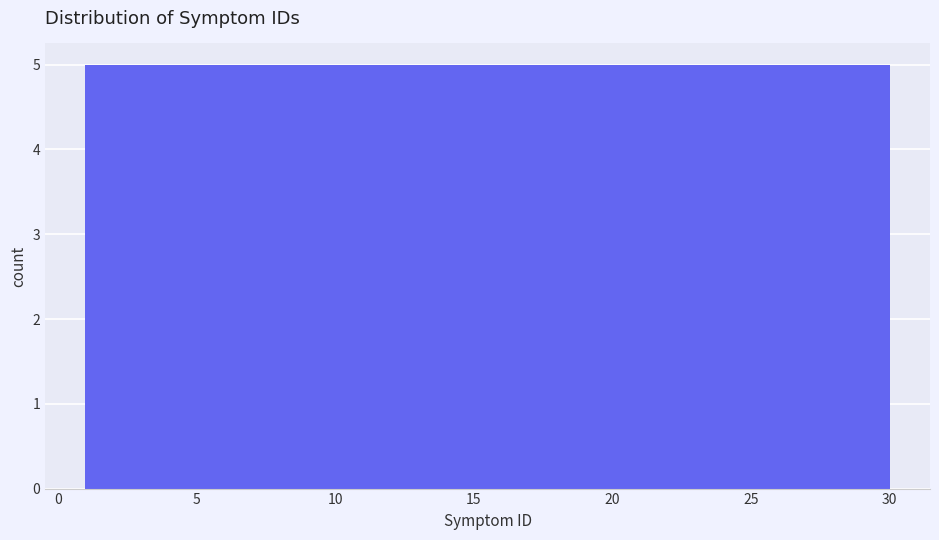

What is the height of the bar covering 1.0 to 6.0 on the x-axis? Neither the bar edges nor the heights are printed on the chart, so give them approximately, as read against the axes.

5